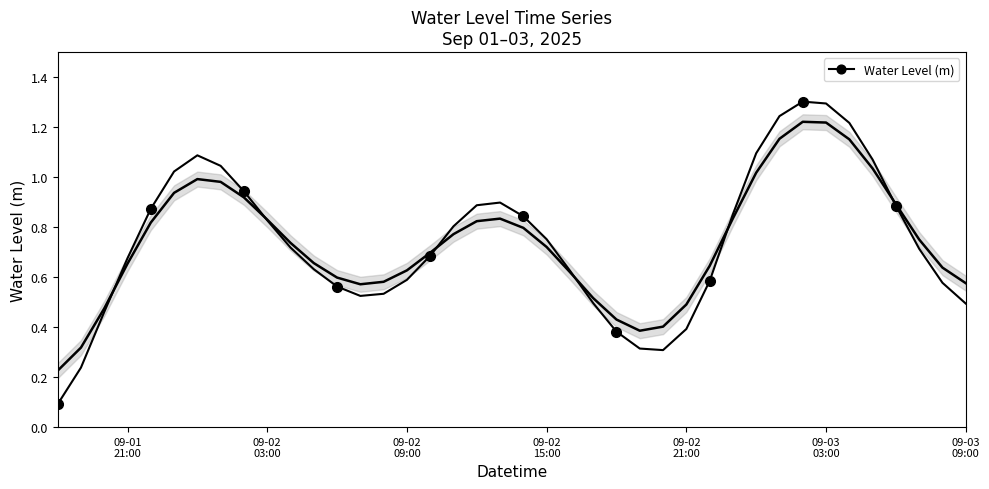

What is the highest value of the Water Level (m) series?

1.3